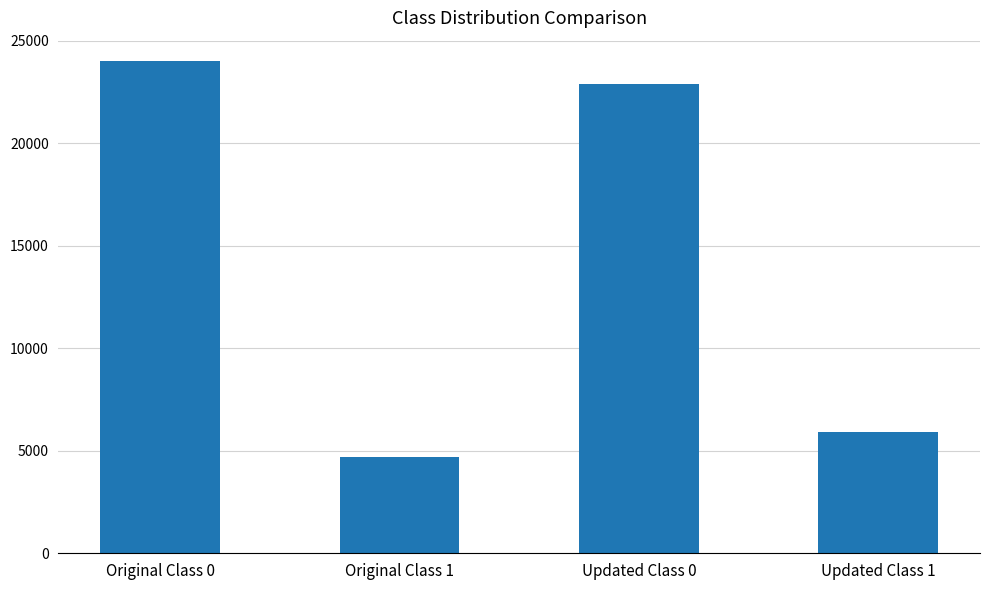

How many bars are there in total?

4